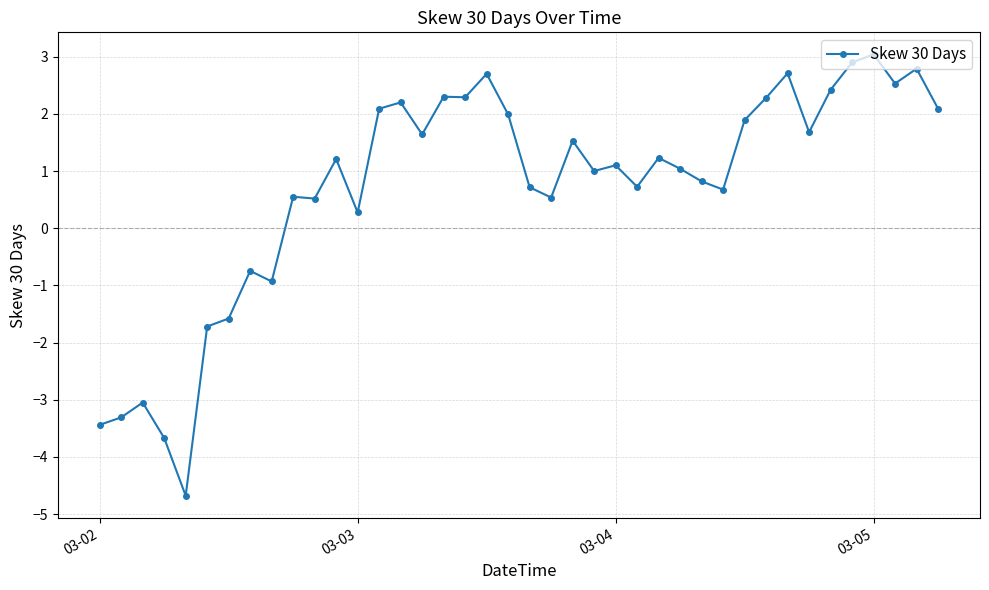

True or false: there are more than 2 points higher than both neighbors.

True